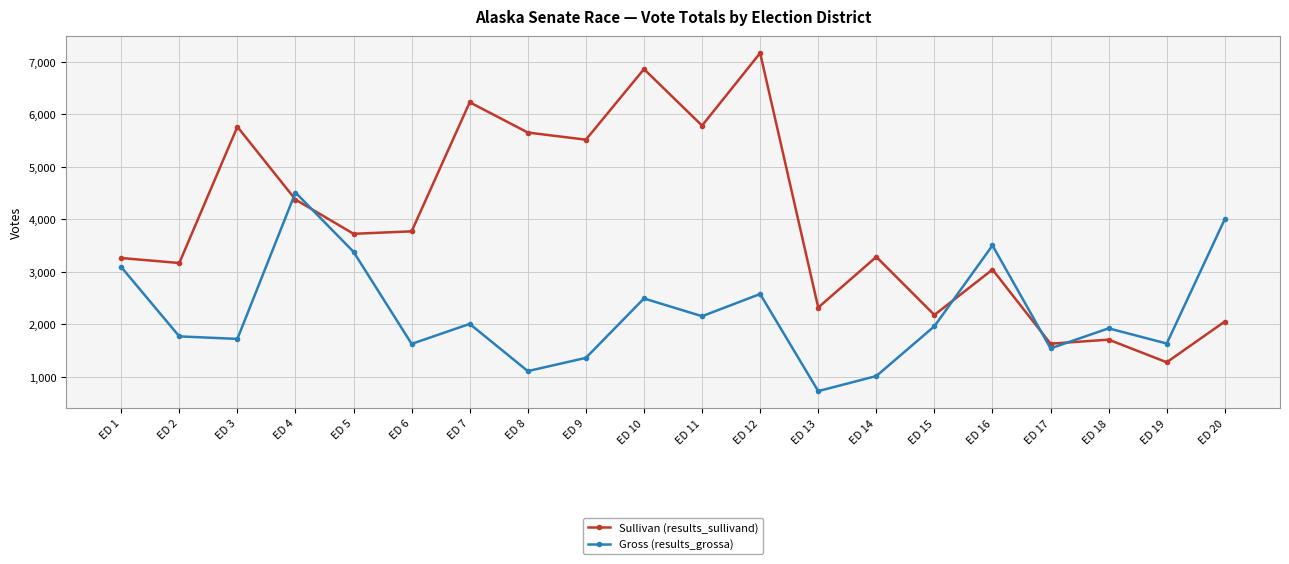

Does the chart display data point markers on the line(s)?

Yes